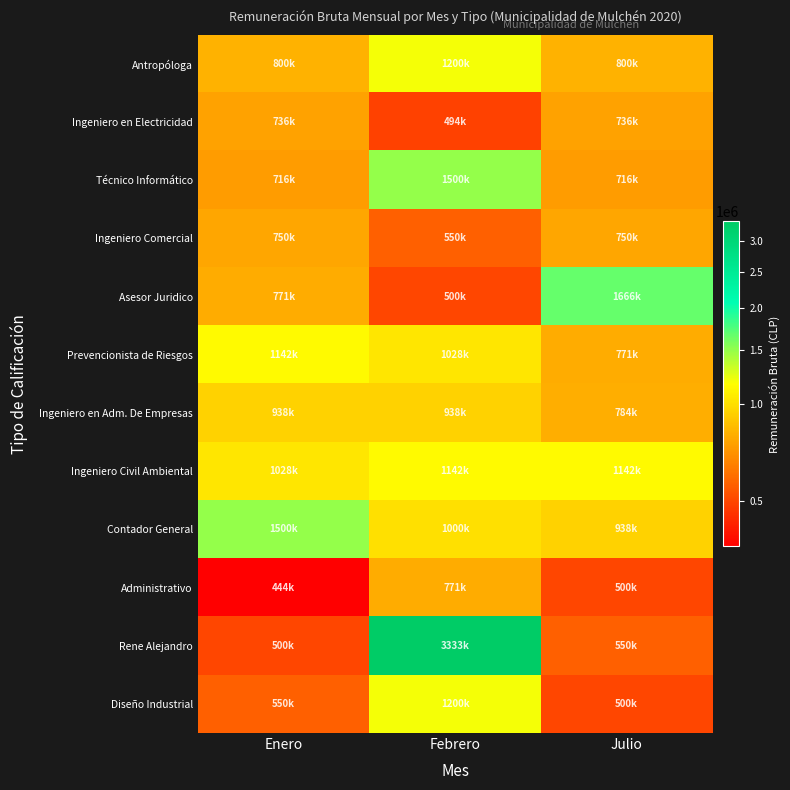

What is the minimum value shown in the chart?

444444